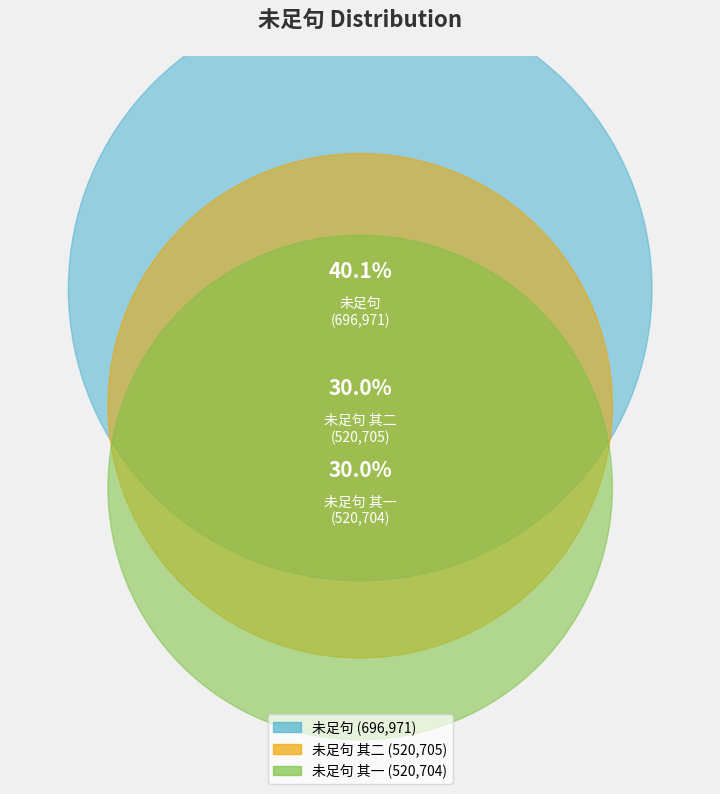

Rank the categories by value from highest to lowest.

未足句, 未足句 其二, 未足句 其一